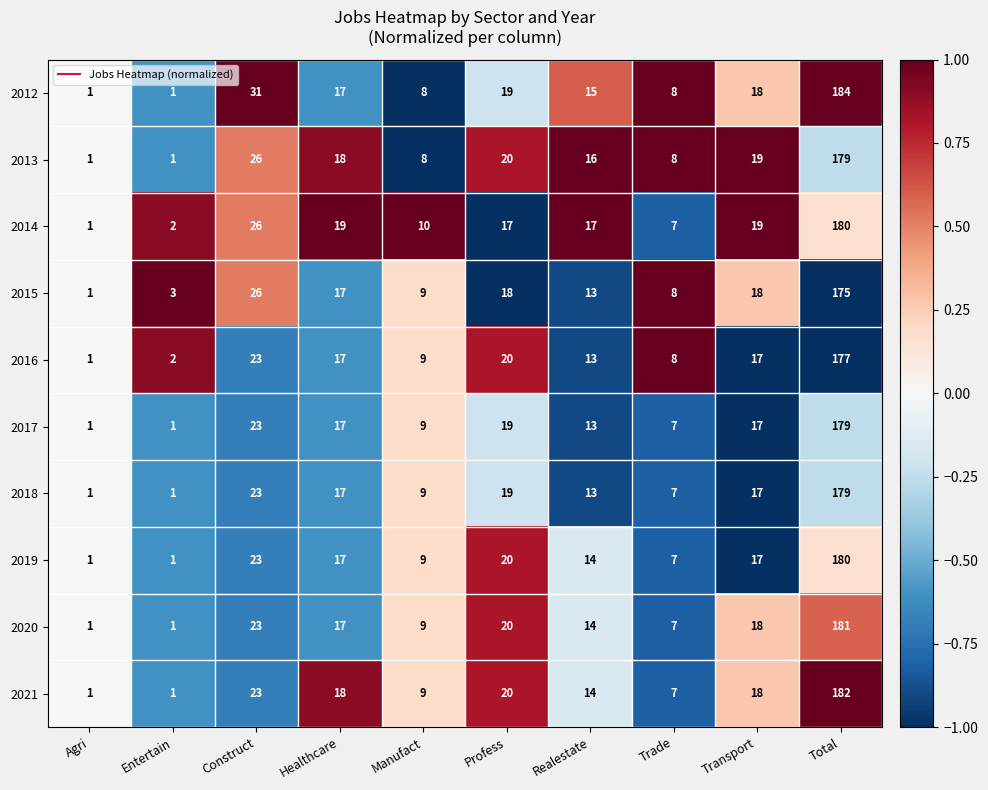

At which label does 2013 first exceed 18?

Construct